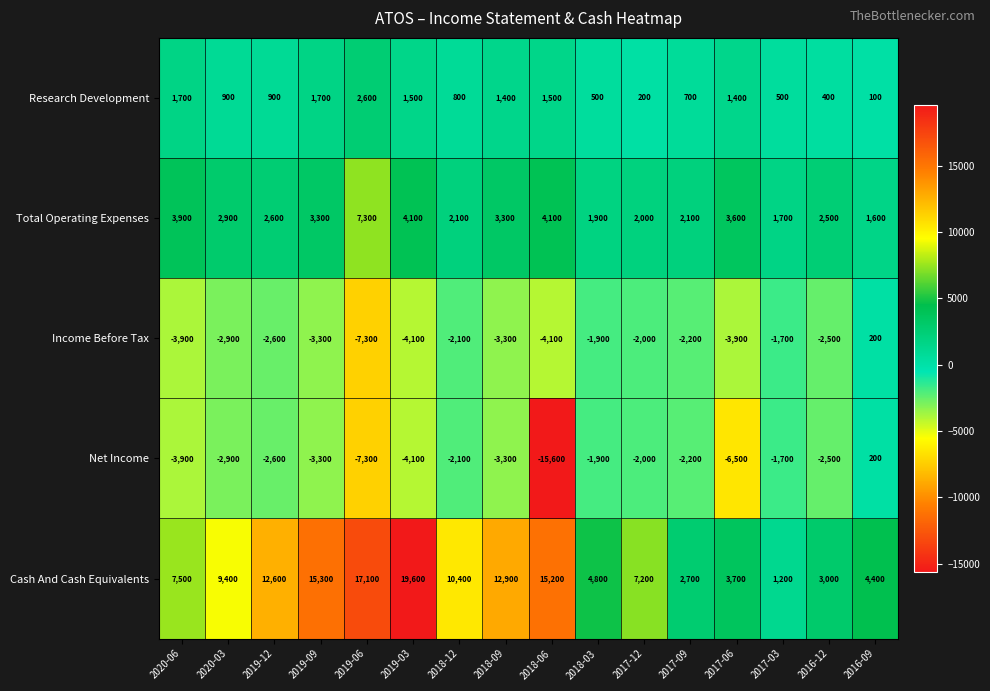

The Cash And Cash Equivalents series shows 9400 at 2020-03. True or false?

True